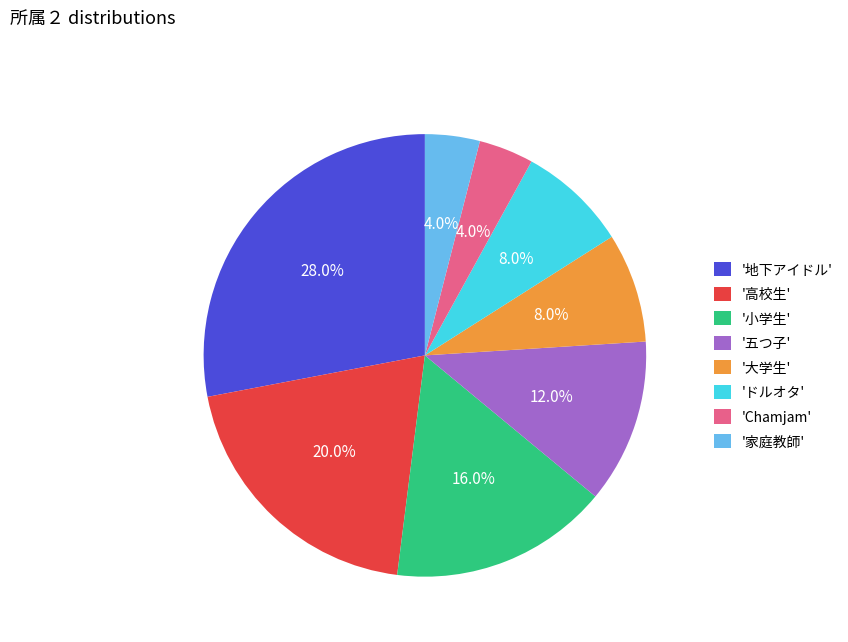

Which slice is the largest?

'地下アイドル'